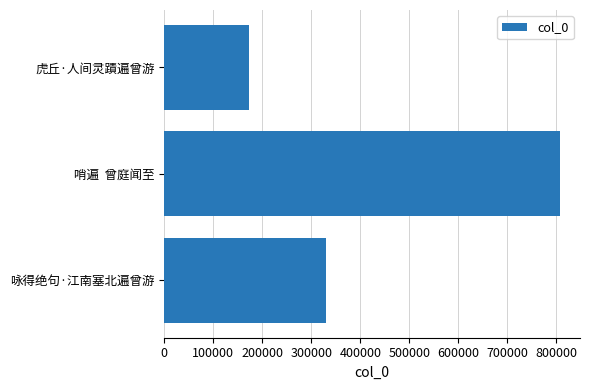

What is the minimum value shown in the chart?

172651